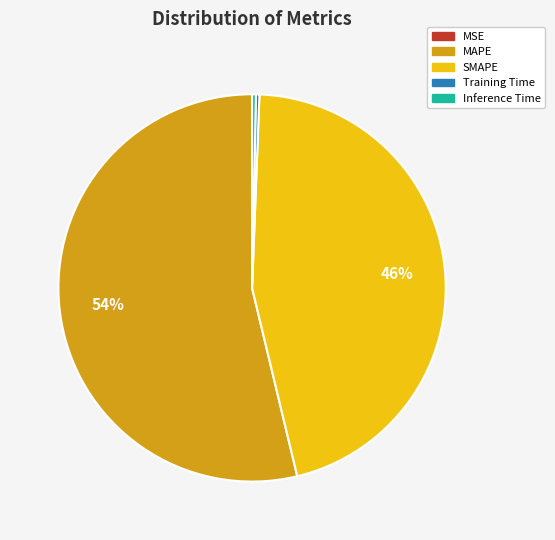

Which slice represents more than half of the pie?

MAPE